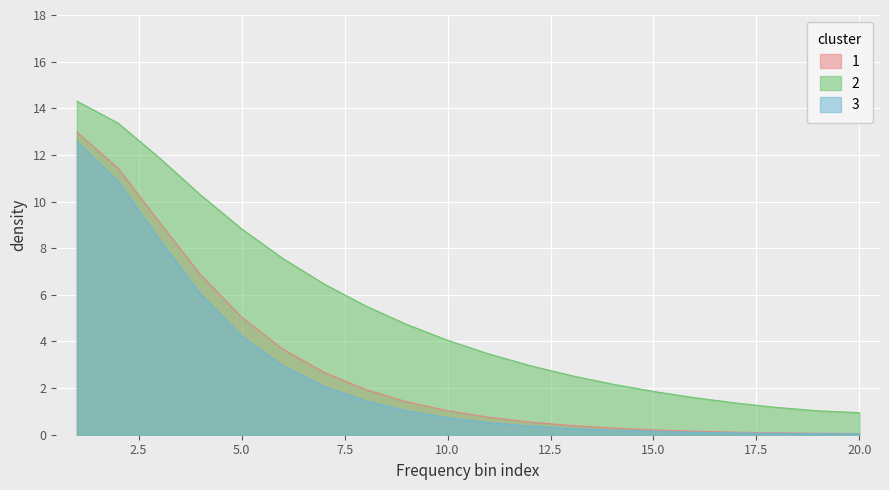

The value of chunk 0 (absz) at 18 is 0.0. True or false?

False